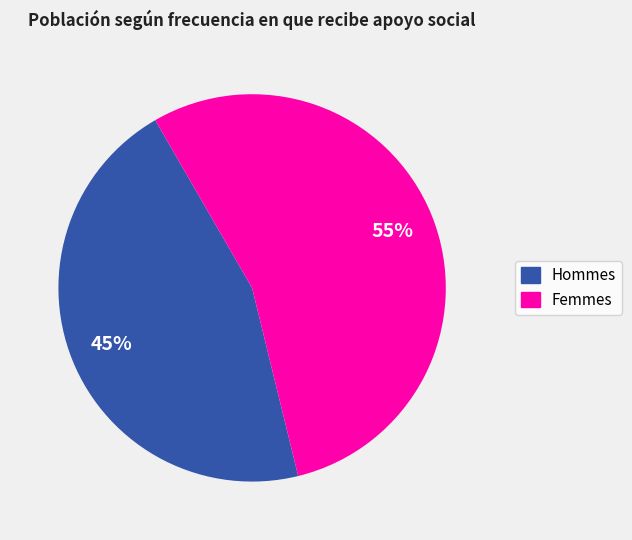

Is there any slice that represents more than half of the pie?

Yes